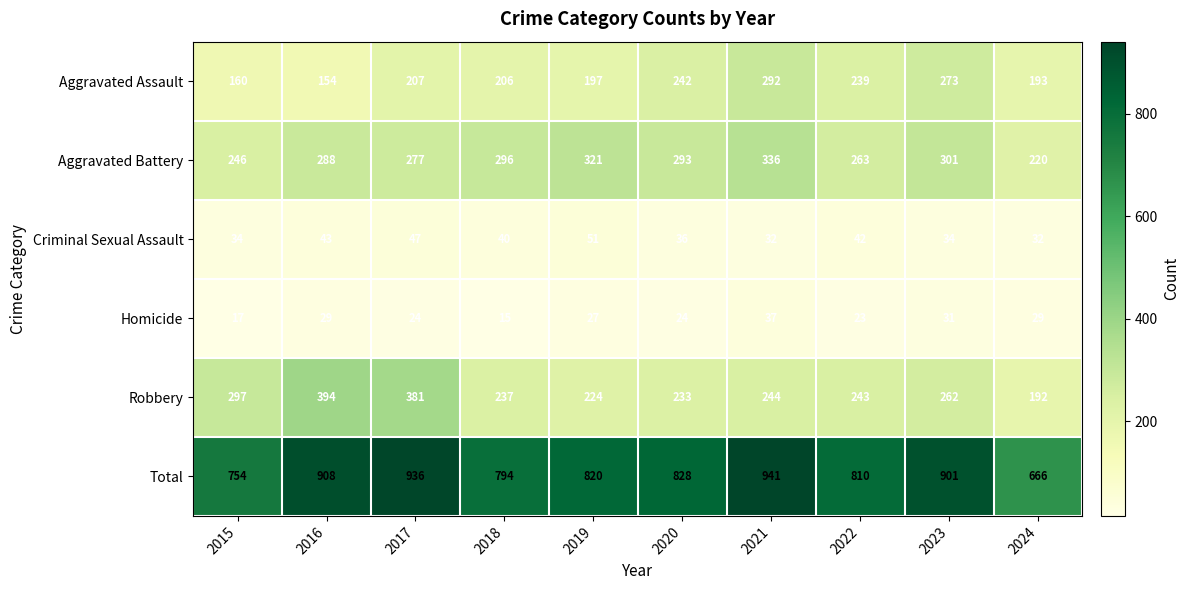

What is the total value across all series at 2022?

1620